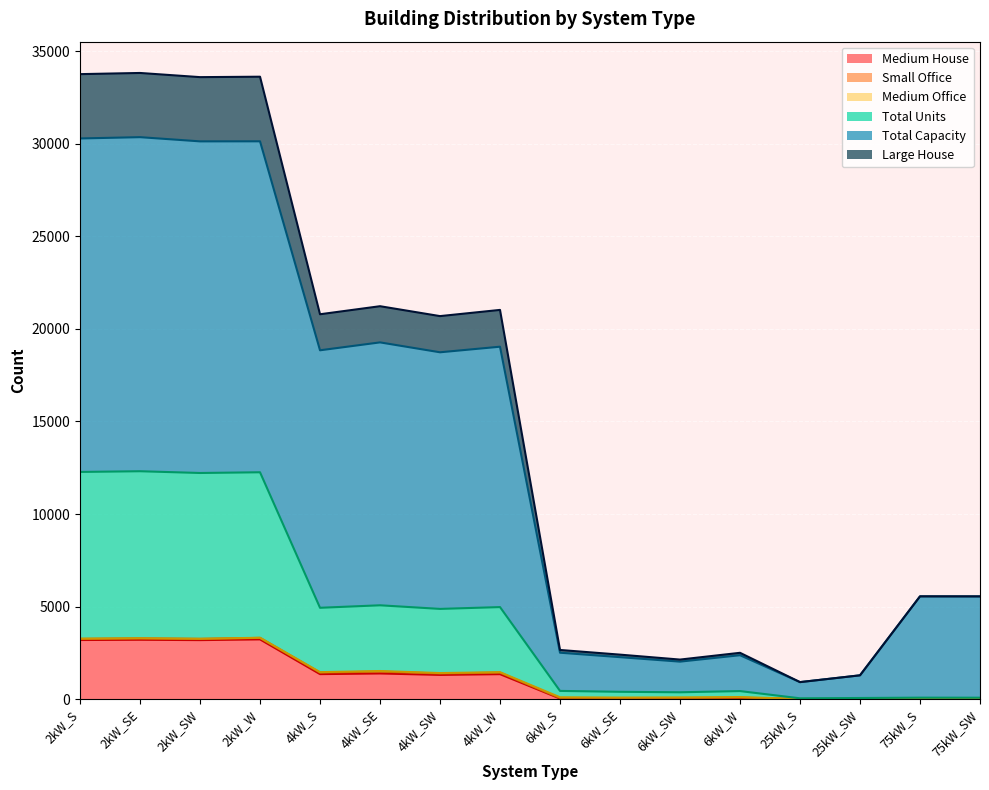

Count the number of categories in the chart.

16